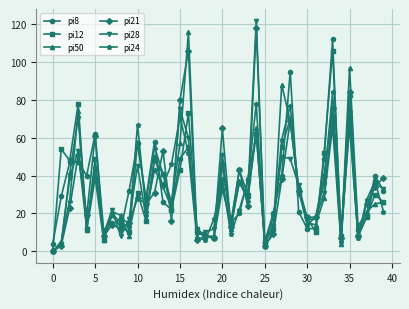

How many lines are shown in the chart?

6